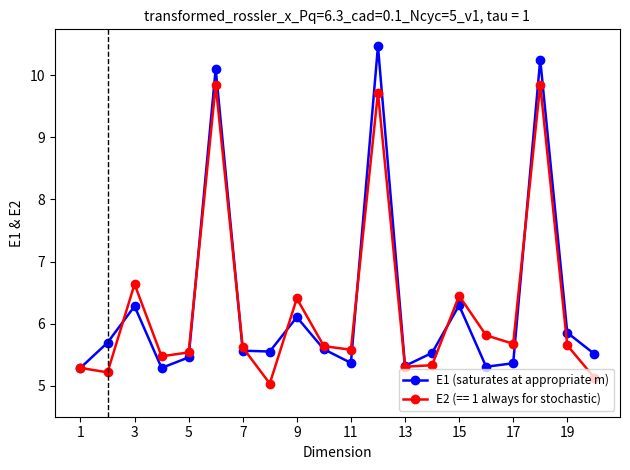

In E1 (saturates at appropriate m), how many points are higher than both neighbors (excluding endpoints)?

6